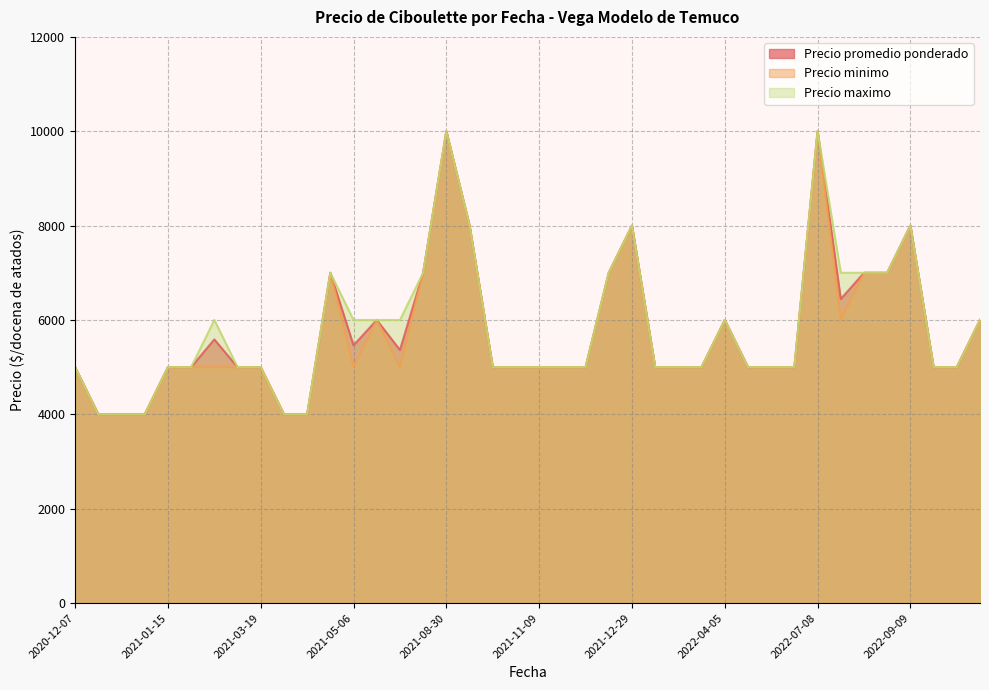

Between 2021-01-15 and 2023-02-21, which series saw the biggest shift?

Precio promedio ponderado